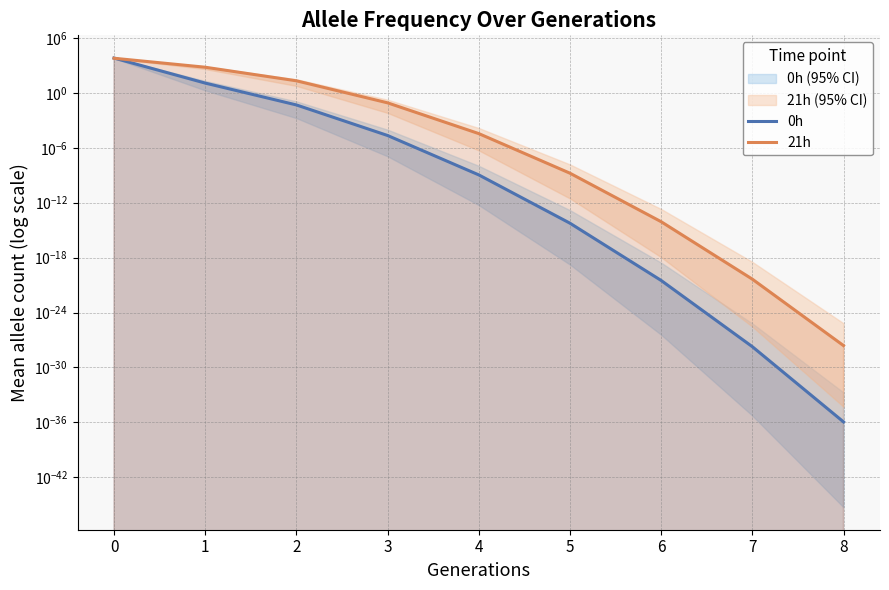

Rank the series by their maximum value, from lowest to highest.

21h, 0h